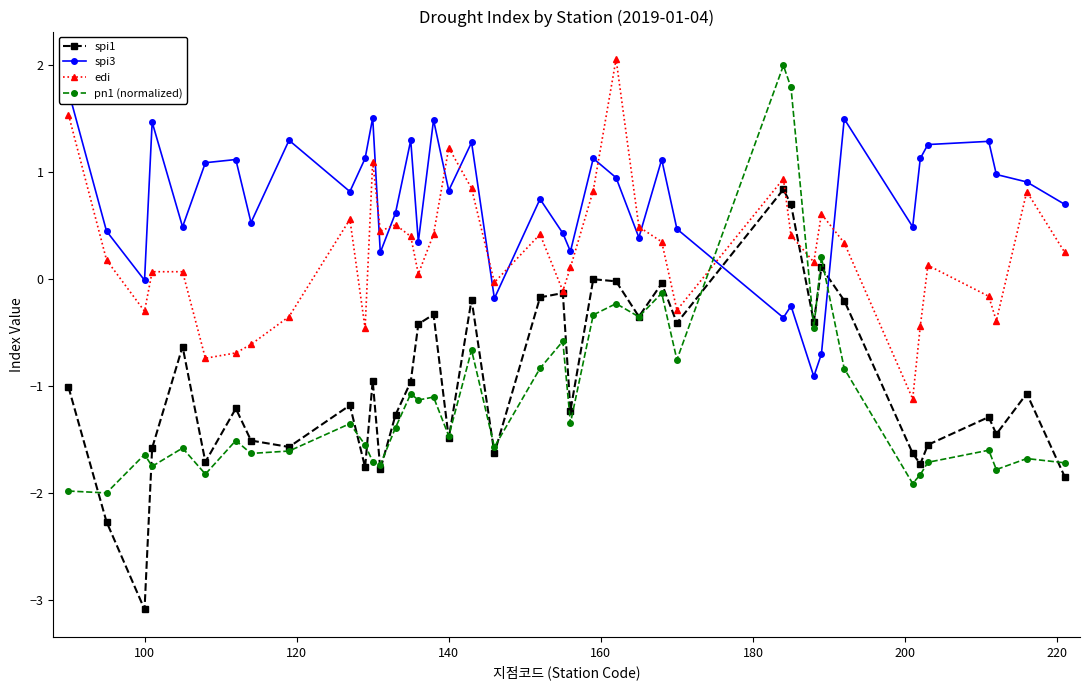

Where is the first local minimum for edi?

100